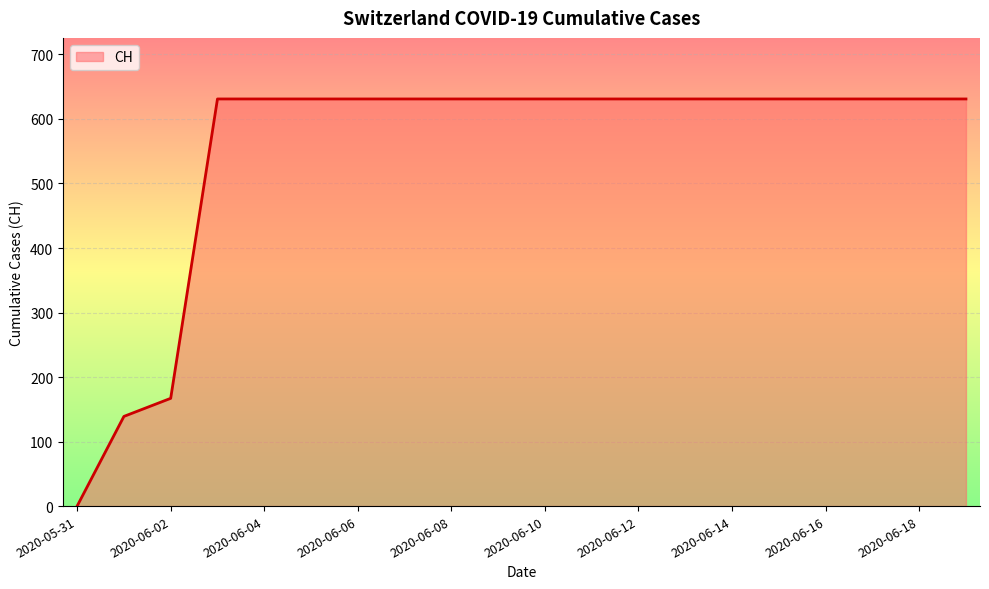

Reading left to right, extract all data points from this chart.

0	139	167	631	631	631	631	631	631	631	631	631	631	631	631	631	631	631	631	631